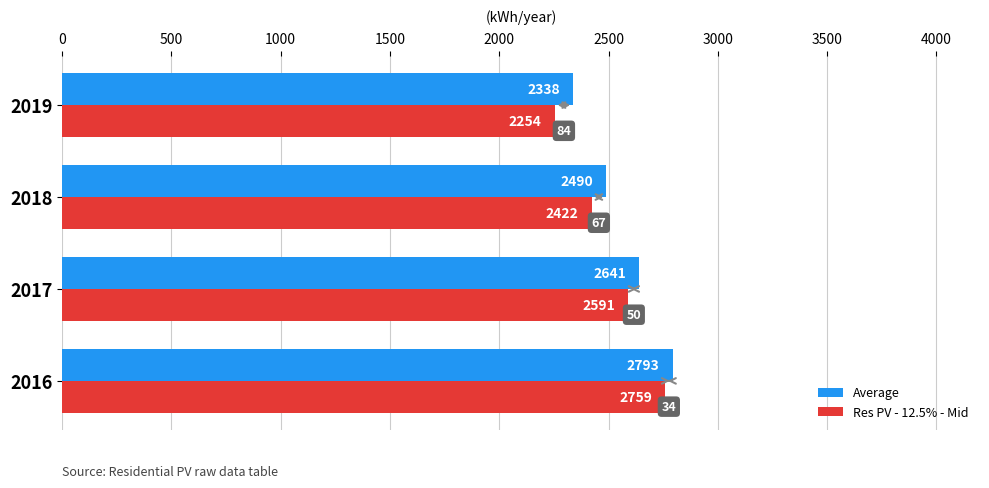

How many data points does each series have?

4